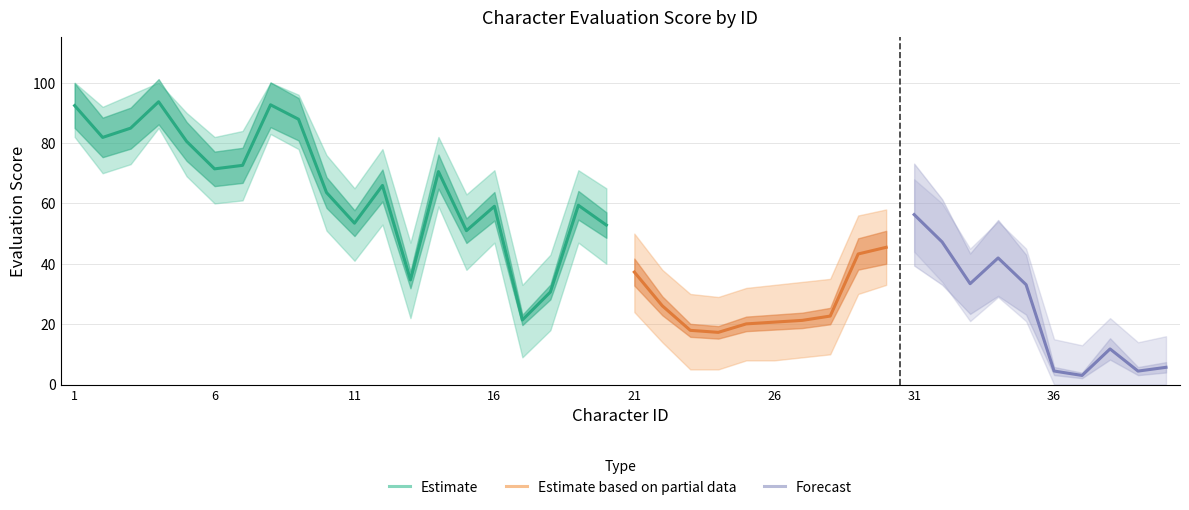

List the labels in order of value, largest first.

4, 8, 1, 9, 3, 2, 5, 7, 6, 14, 12, 10, 19, 16, 31, 11, 20, 15, 32, 30, 29, 34, 21, 13, 33, 35, 18, 22, 28, 17, 27, 26, 25, 23, 24, 38, 40, 36, 39, 37